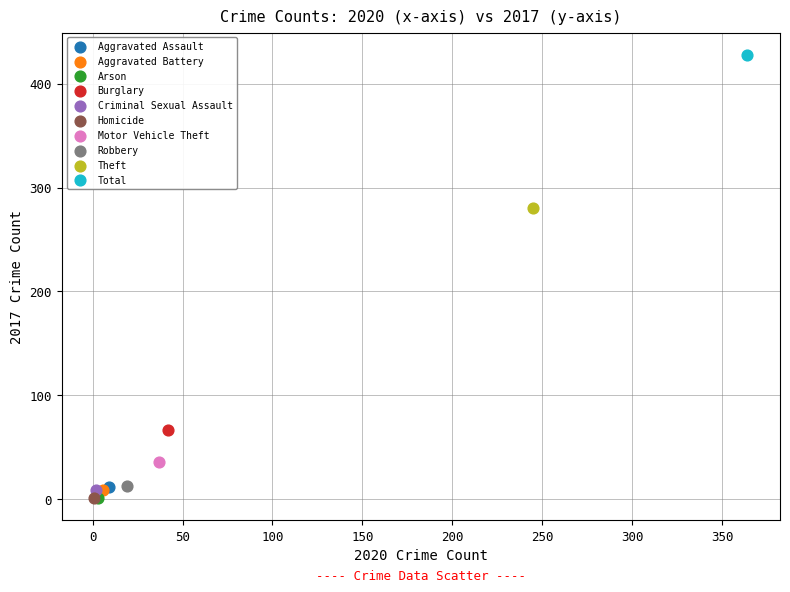

What are all the series names shown in the legend?

Aggravated Assault, Aggravated Battery, Arson, Burglary, Criminal Sexual Assault, Homicide, Motor Vehicle Theft, Robbery, Theft, Total